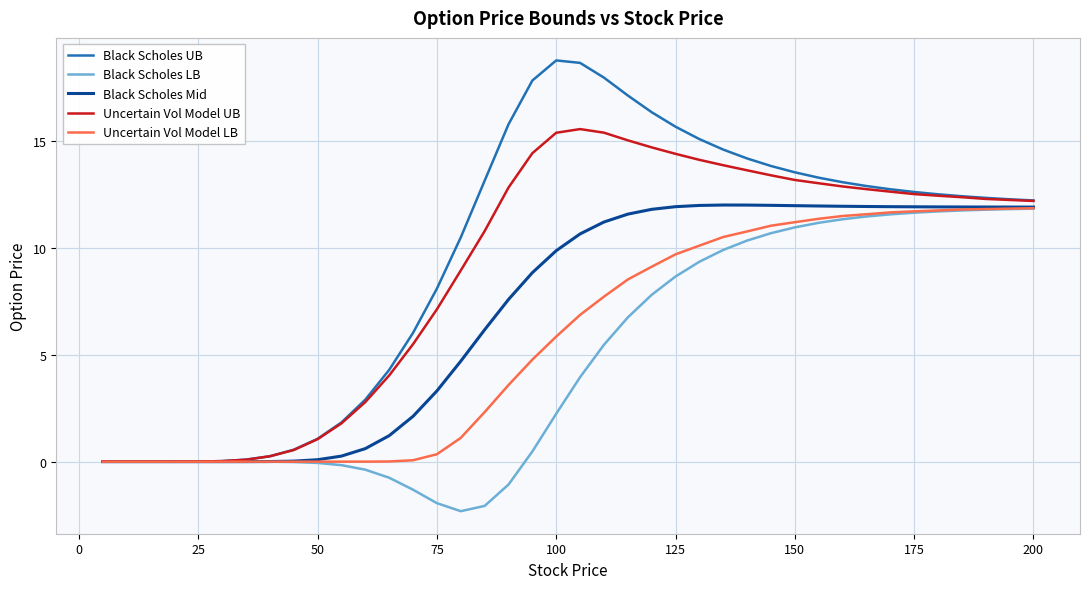

What are all the series names shown in the legend?

Black Scholes UB, Black Scholes LB, Black Scholes Mid, Uncertain Vol Model UB, Uncertain Vol Model LB